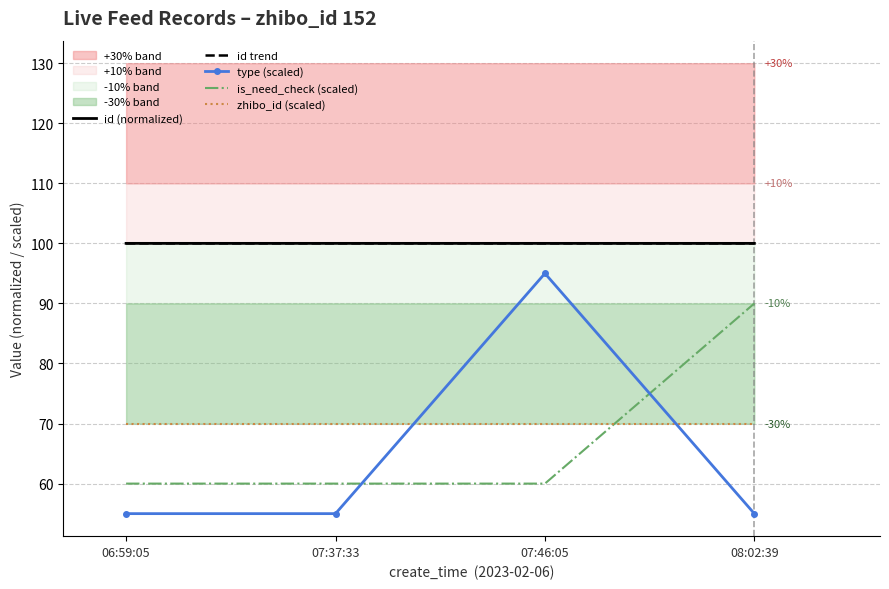

Rank the categories by zhibo_id (scaled) value from highest to lowest.

06:59:05, 07:37:33, 07:46:05, 08:02:39